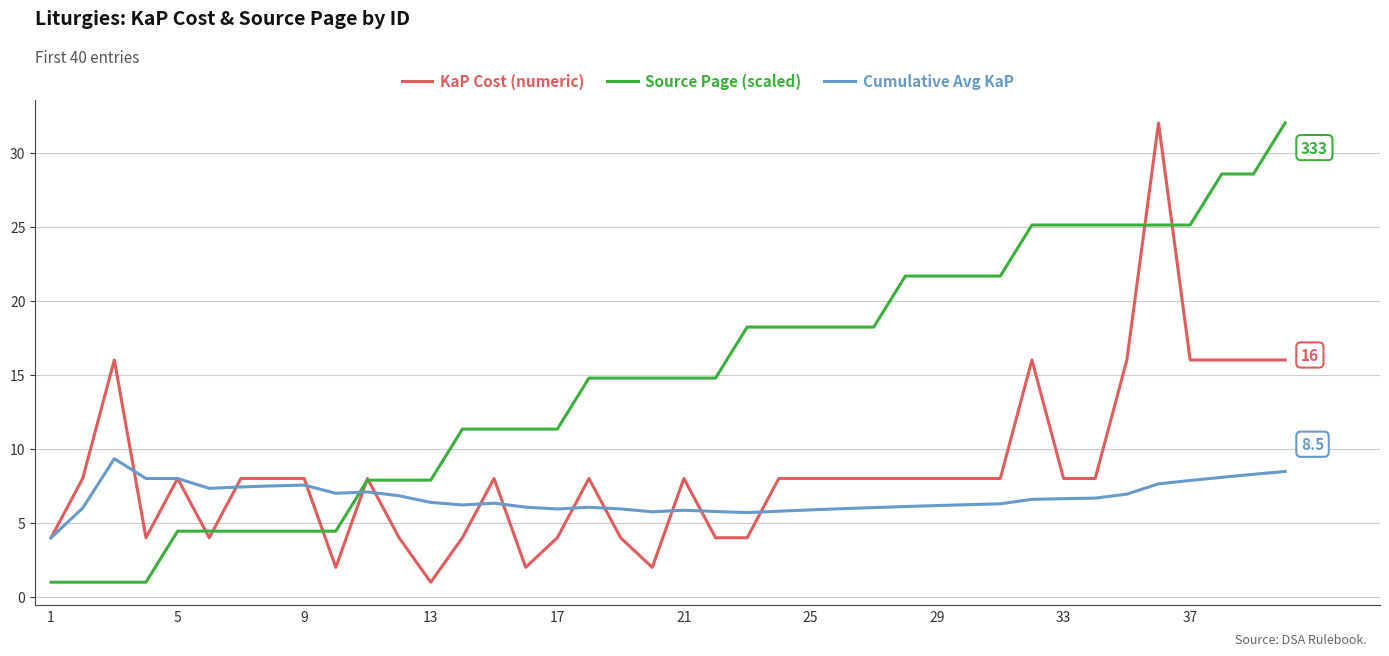

True or false: Source Page (scaled) and Cumulative Avg KaP intersect in this chart.

True